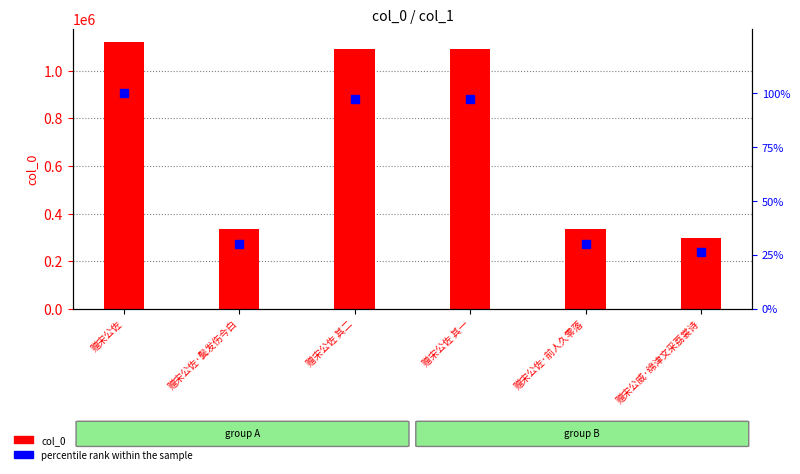

Reading left to right, list all the values displayed in this chart.

col_0: 1120457.0	335968.0	1091292.0	1091291.0	335828.0	295900.0
percentile rank within the sample: 100.0	30.0	97.4	97.4	30.0	26.4